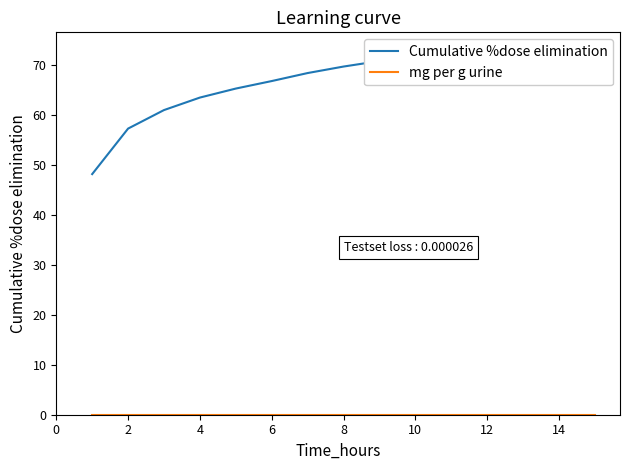

Count the number of data series in this chart.

2